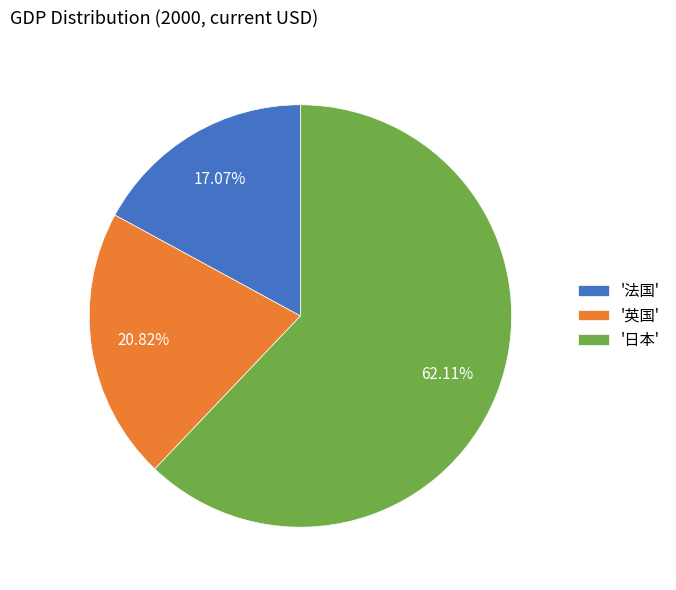

Rank the categories by value from lowest to highest.

'法国', '英国', '日本'